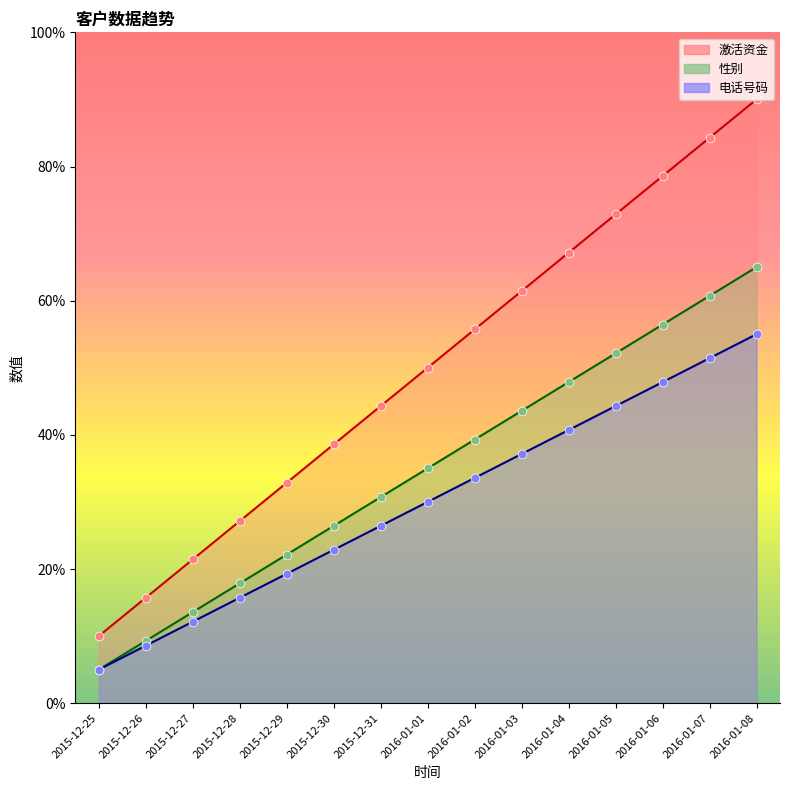

Which series has the largest total across all categories?

激活资金